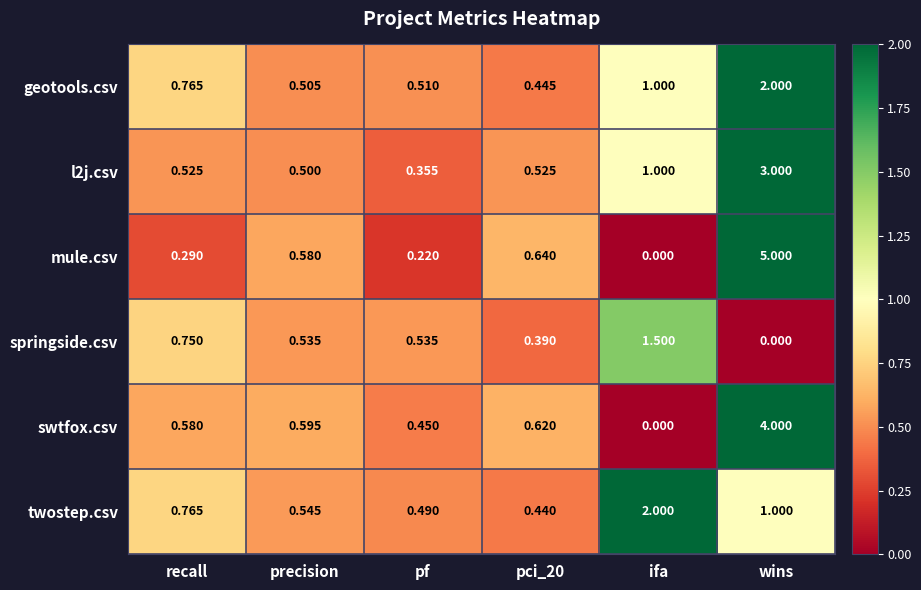

Which series changed the most between precision and ifa?

twostep.csv